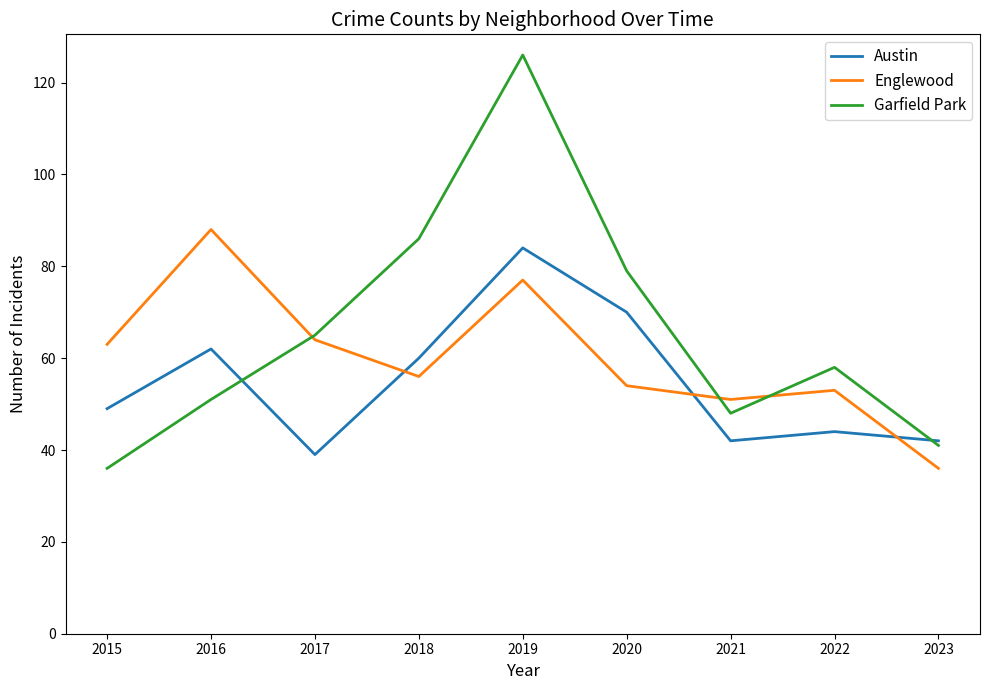

Reading right to left, list all the values displayed in this chart.

Austin: 42	44	42	70	84	60	39	62	49
Englewood: 36	53	51	54	77	56	64	88	63
Garfield Park: 41	58	48	79	126	86	65	51	36